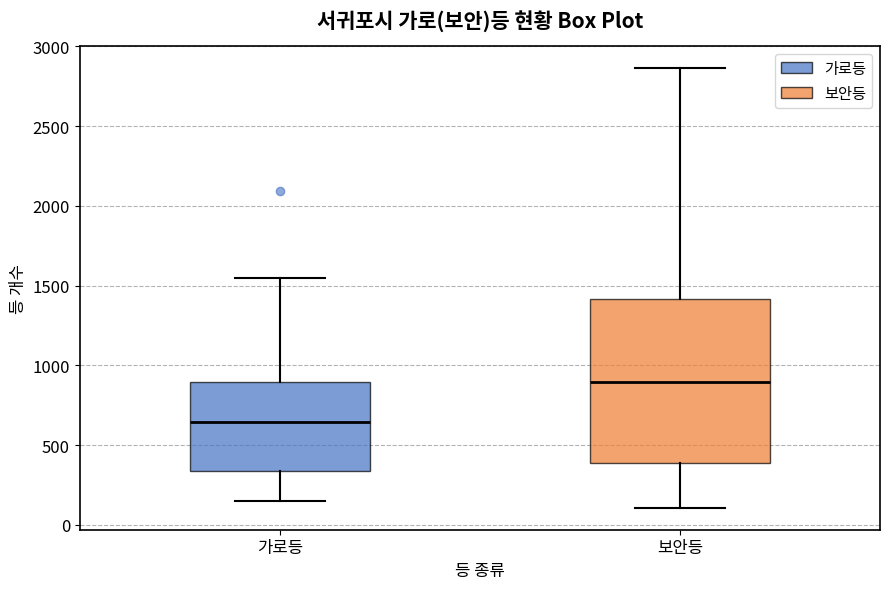

Reading left to right, read every box against the y-axis: the position of its median line, the range the box covers, and the ends of its whiskers. The values are not printed on the chart, so give them approximately, as read against the axis.

가로등: median 650, box 350 to 900, whiskers 150 to 1550
보안등: median 900, box 400 to 1400, whiskers 100 to 2850